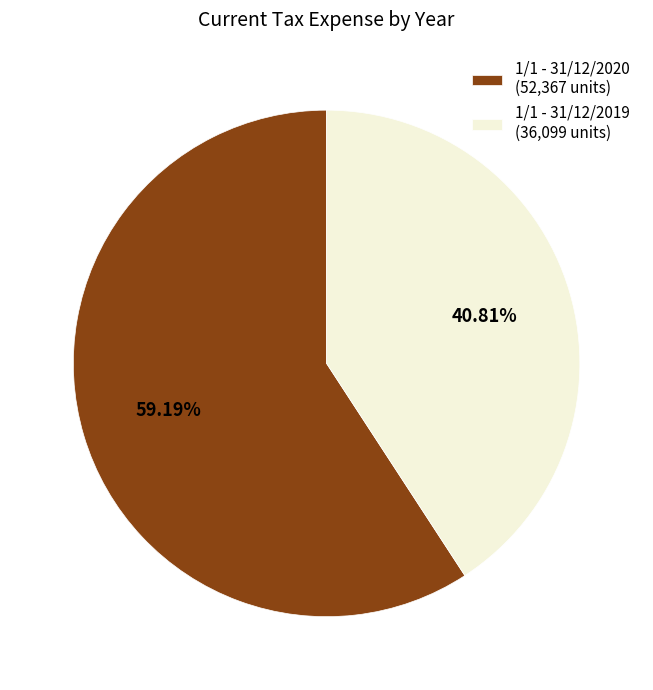

The 1/1 - 31/12/2019 slice represents 41% of the pie. True or false?

True